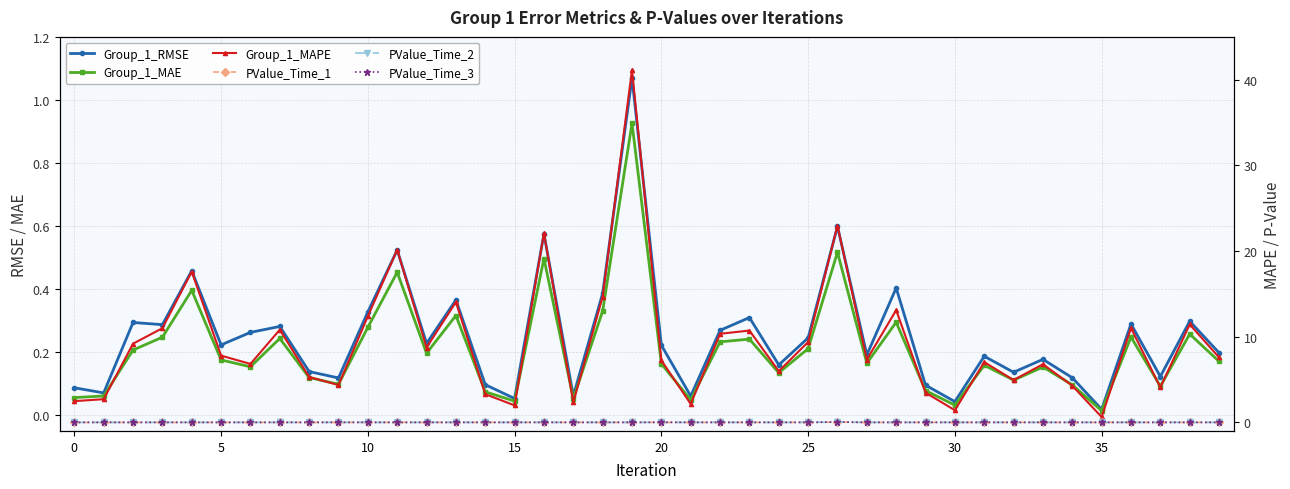

The value of Group_1_MAE at 22 is 0.2. True or false?

True